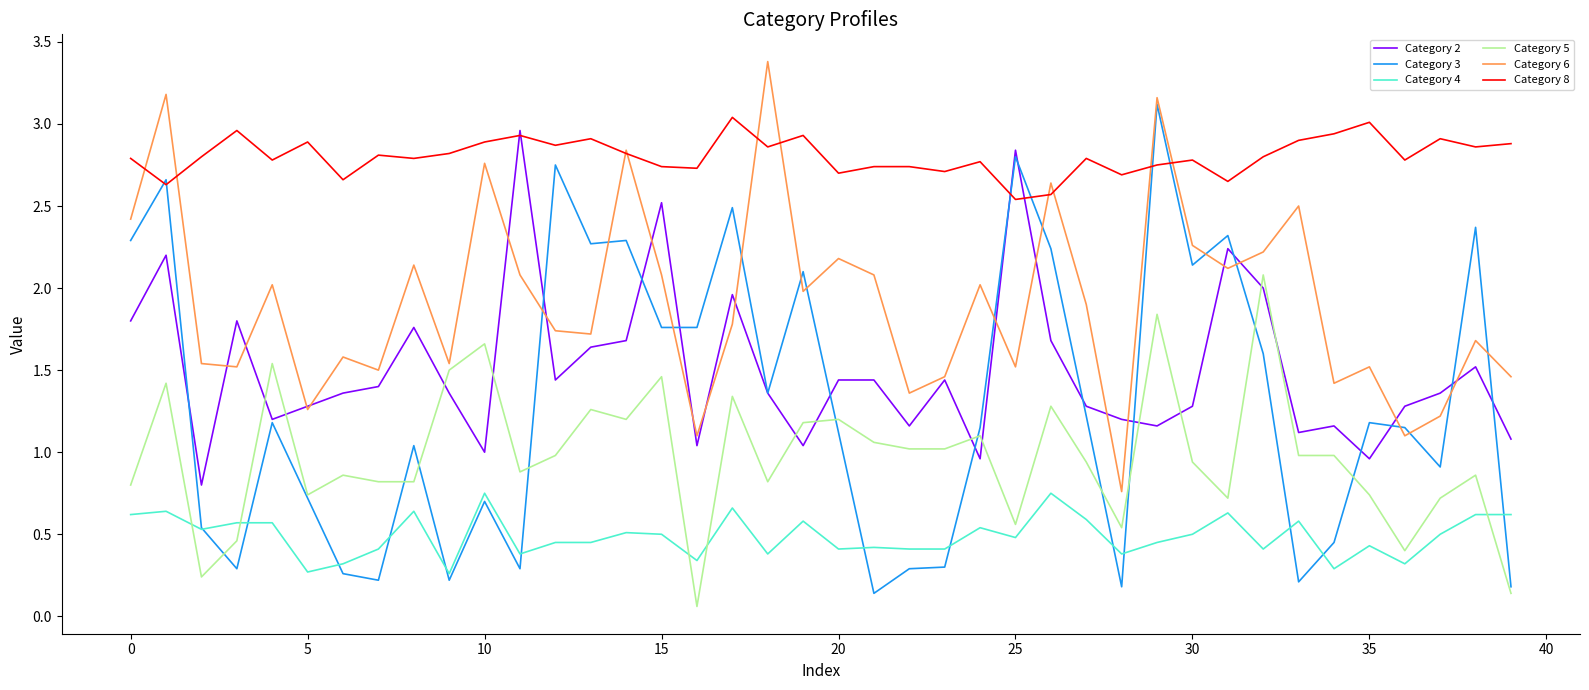

Which series has the largest total across all categories?

Category 8